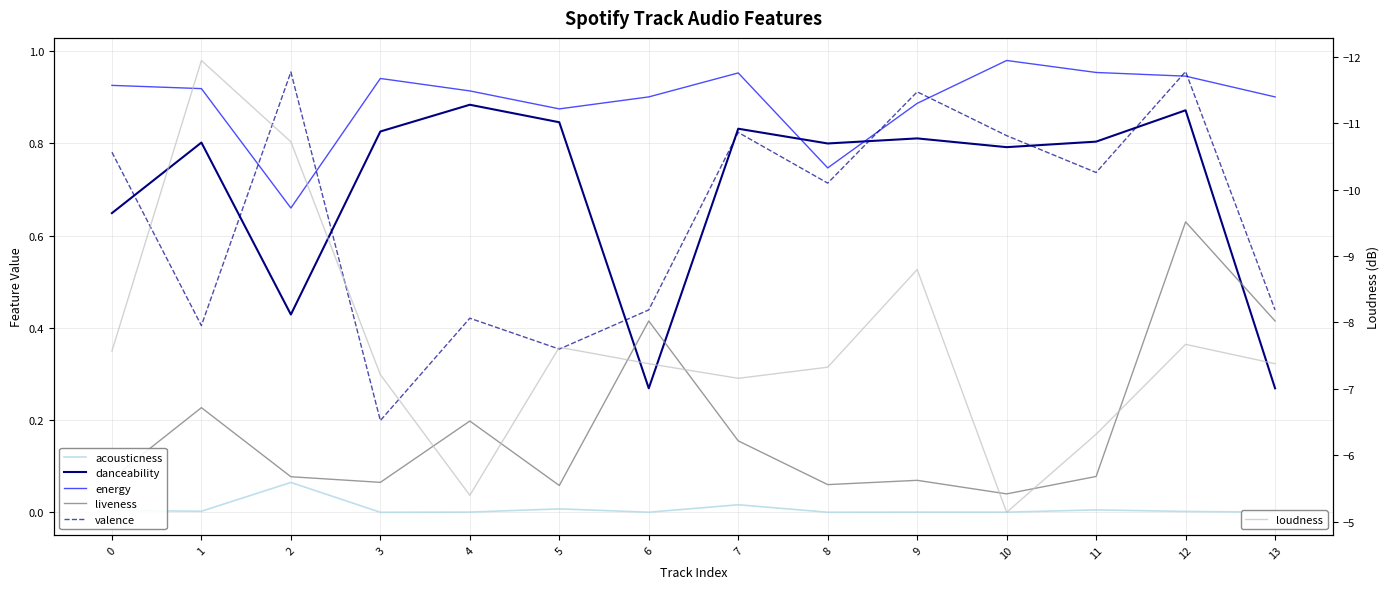

What is the sum of the energy values at 1 and 13?

1.8